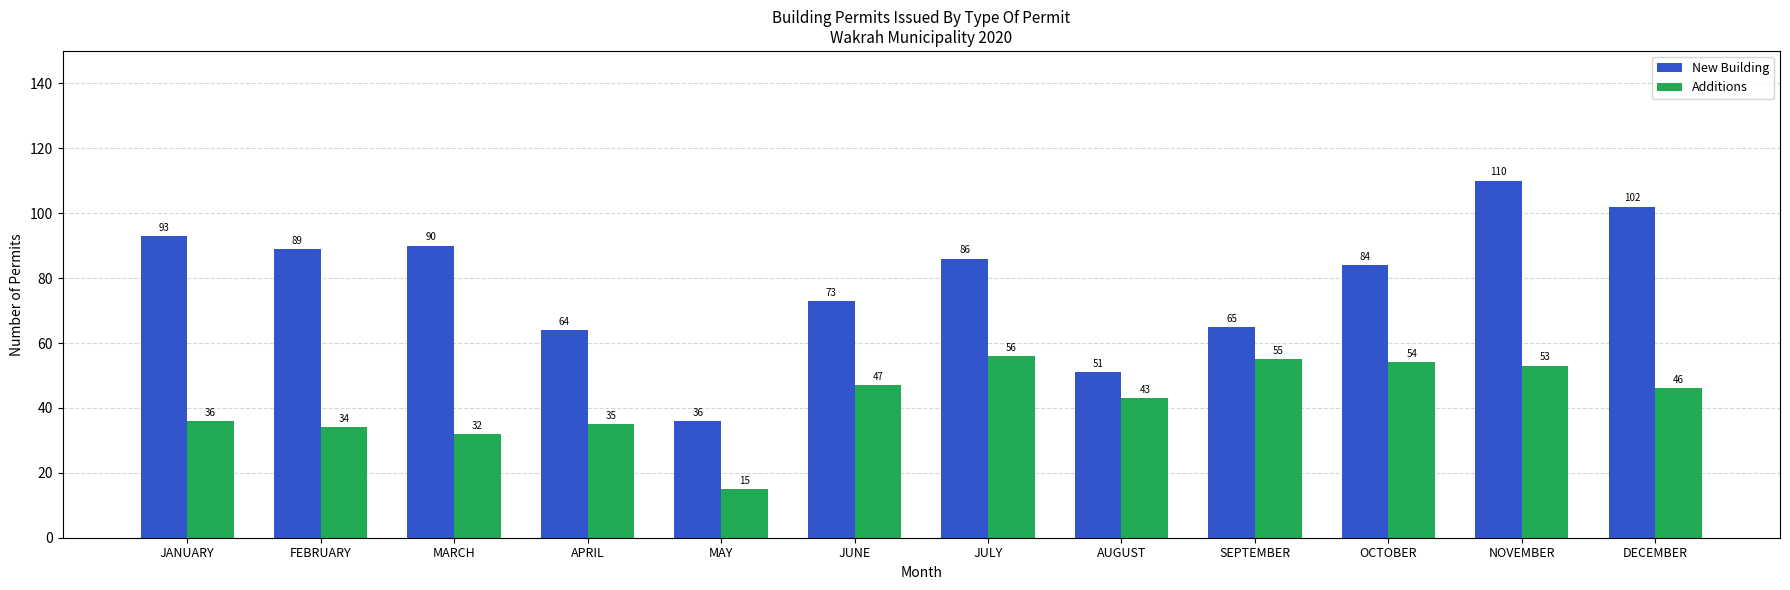

Is it true that New Building equals 93 at JANUARY?

True